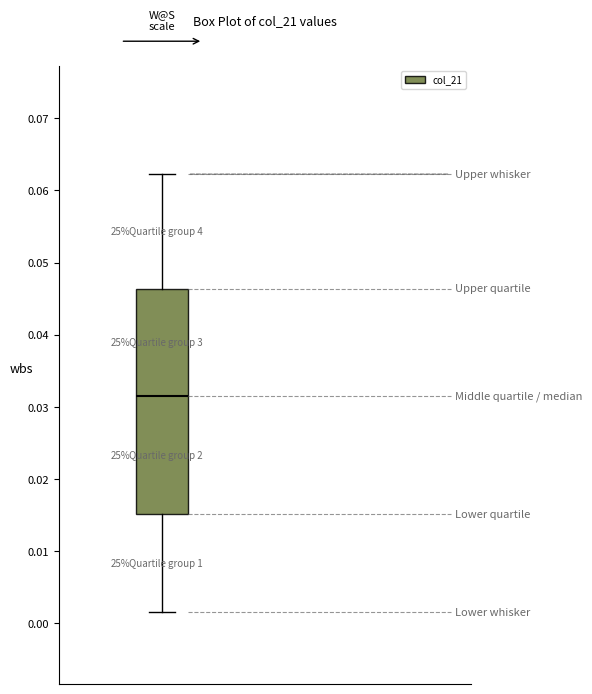

Read this box plot against the y-axis: the position of the median line, the range covered by the box, and the ends of both whiskers. The values are not printed on the chart, so give them approximately, as read against the axis.

median 0.032, box 0.015 to 0.046, whiskers 0.002 to 0.062